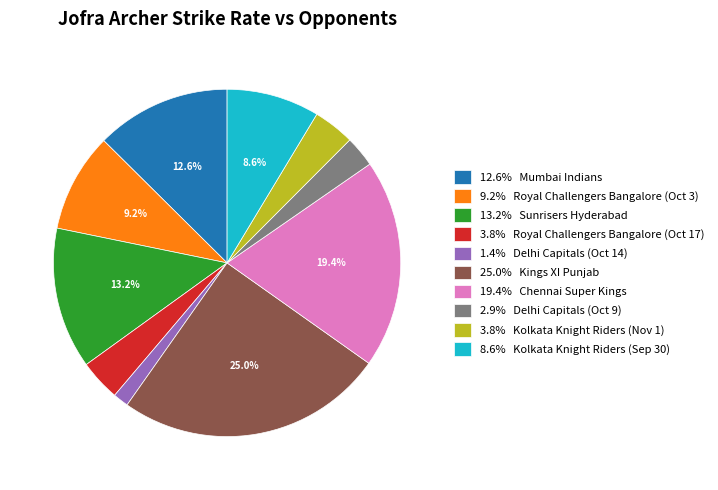

Approximately how many times larger is the value at 1.4% Delhi Capitals (Oct 14) compared to 3.8% Kolkata Knight Riders (Nov 1)?

0.4